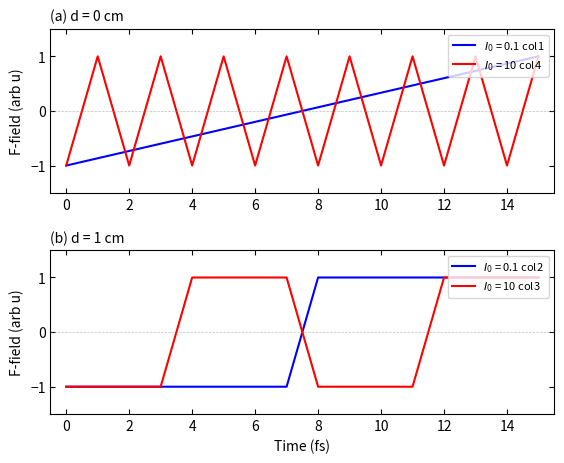

List the labels in order of col_2 value, largest first.

8, 9, 10, 11, 12, 13, 14, 15, 0, 1, 2, 3, 4, 5, 6, 7